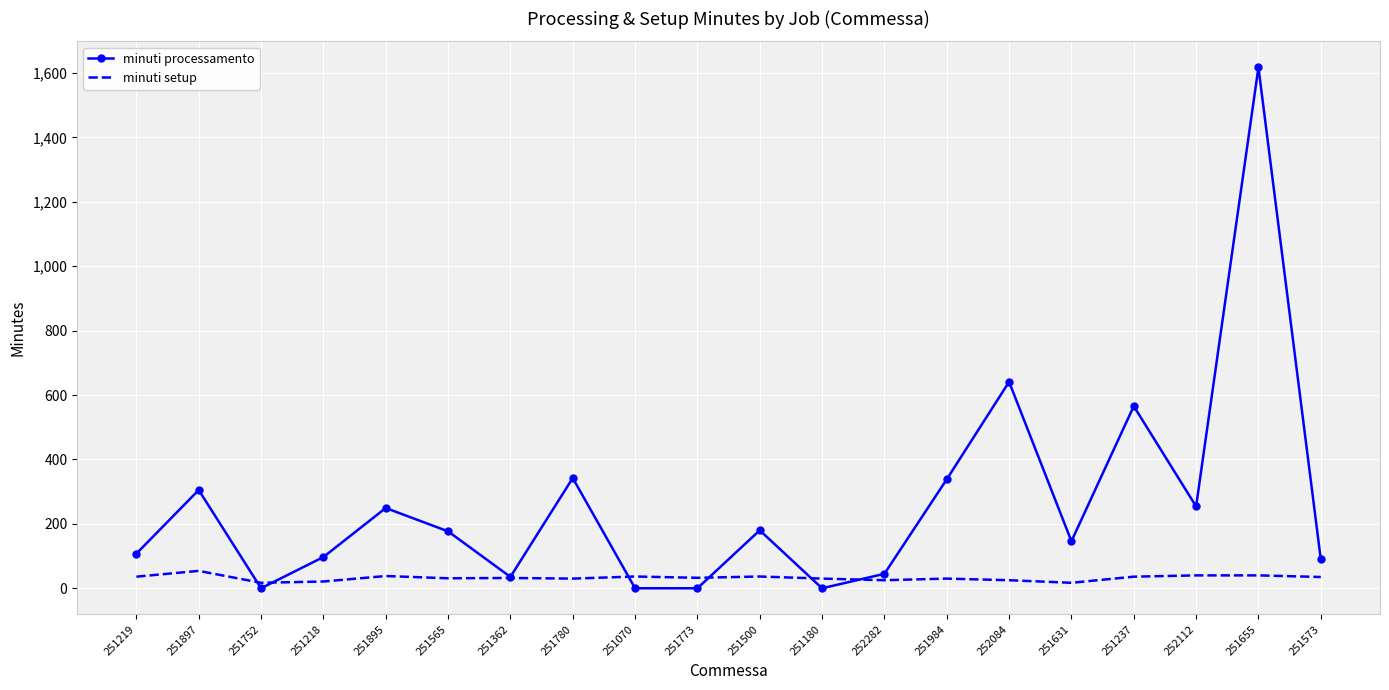

At which category does the chart reach its peak across all series?

251655